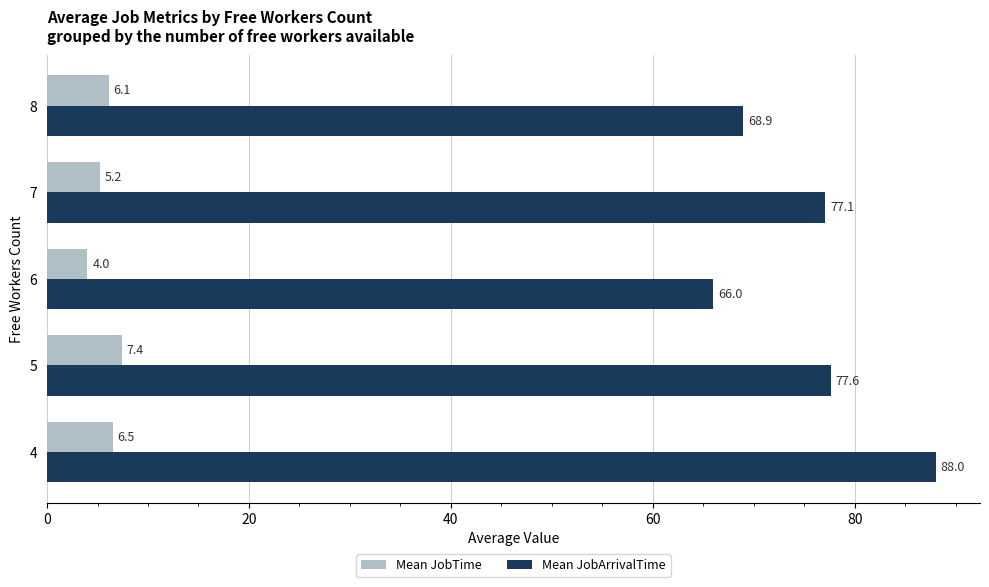

The value of Mean JobTime at 5 is 2.8. True or false?

False